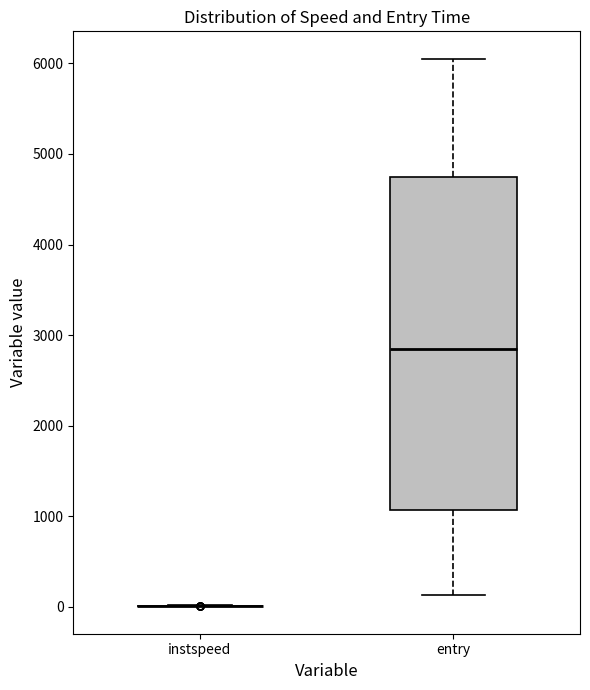

Reading left to right, read every box against the y-axis: the position of its median line, the range the box covers, and the ends of its whiskers. The values are not printed on the chart, so give them approximately, as read against the axis.

instspeed: box collapsed to a line at 0, whiskers 0 to 0
entry: median 2900, box 1100 to 4700, whiskers 100 to 6100